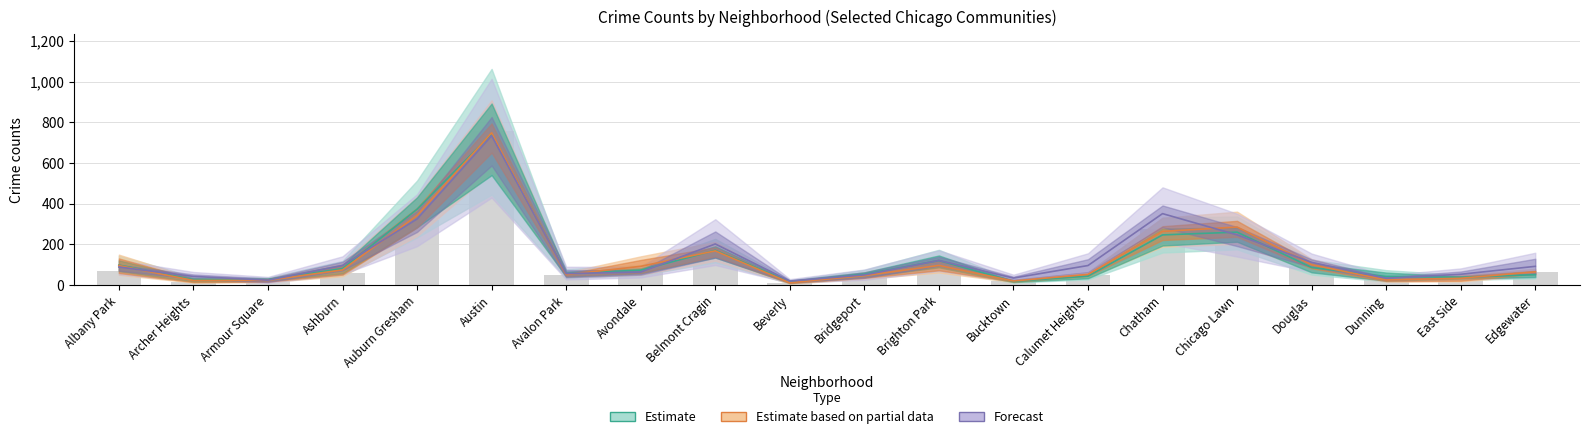

At which category is the sum across all series the highest?

Austin